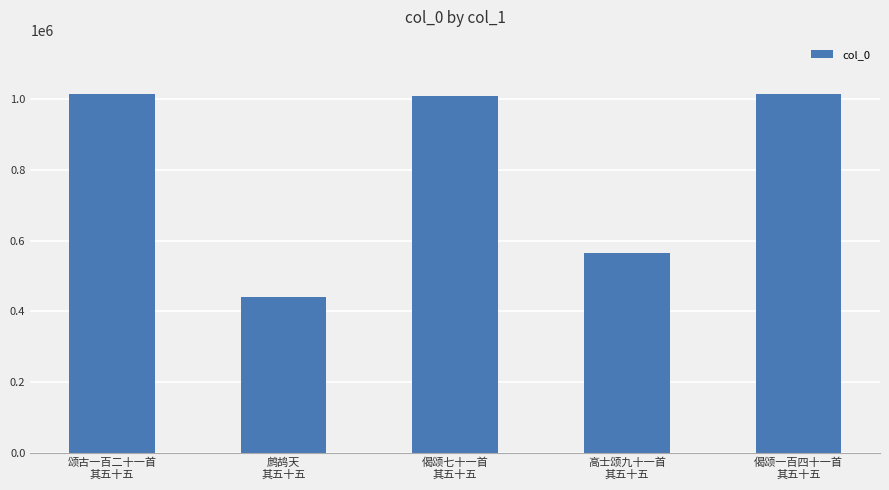

At which label is the value closest to 728453?

高士颂九十一首
其五十五